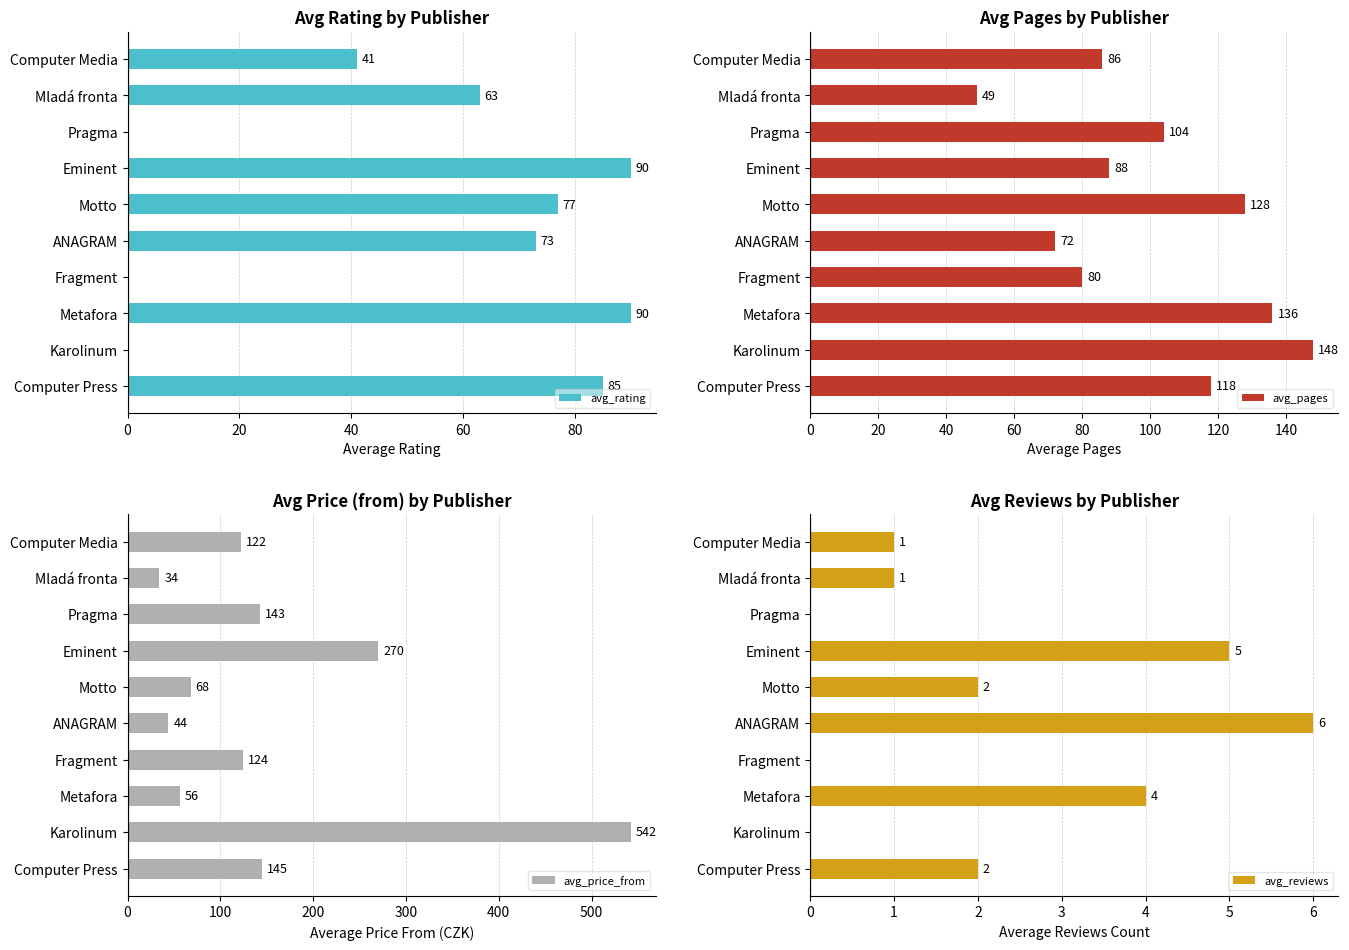

Is it true that avg_rating equals 35 at Motto?

False